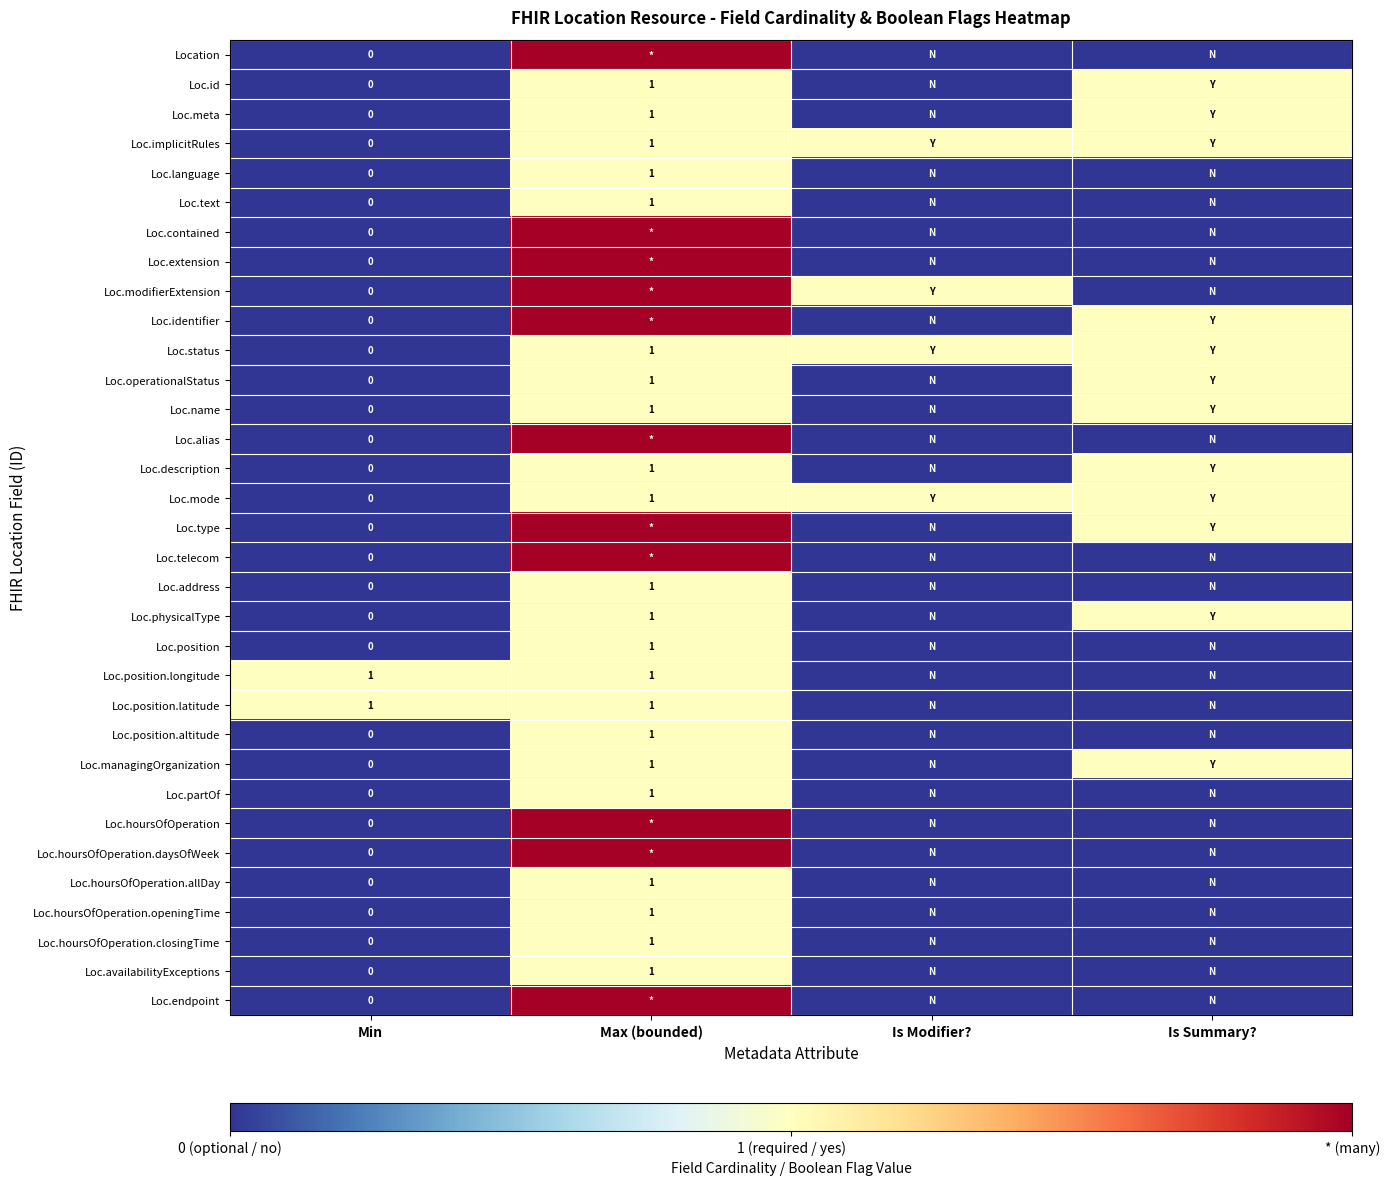

Count the number of categories in the chart.

4